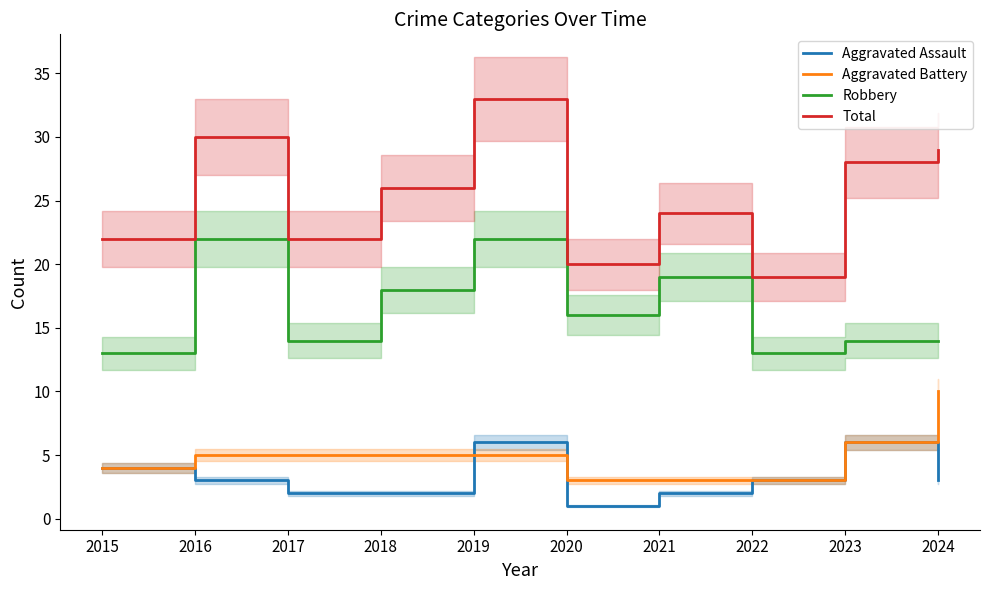

How many data points in Robbery are above 16?

4